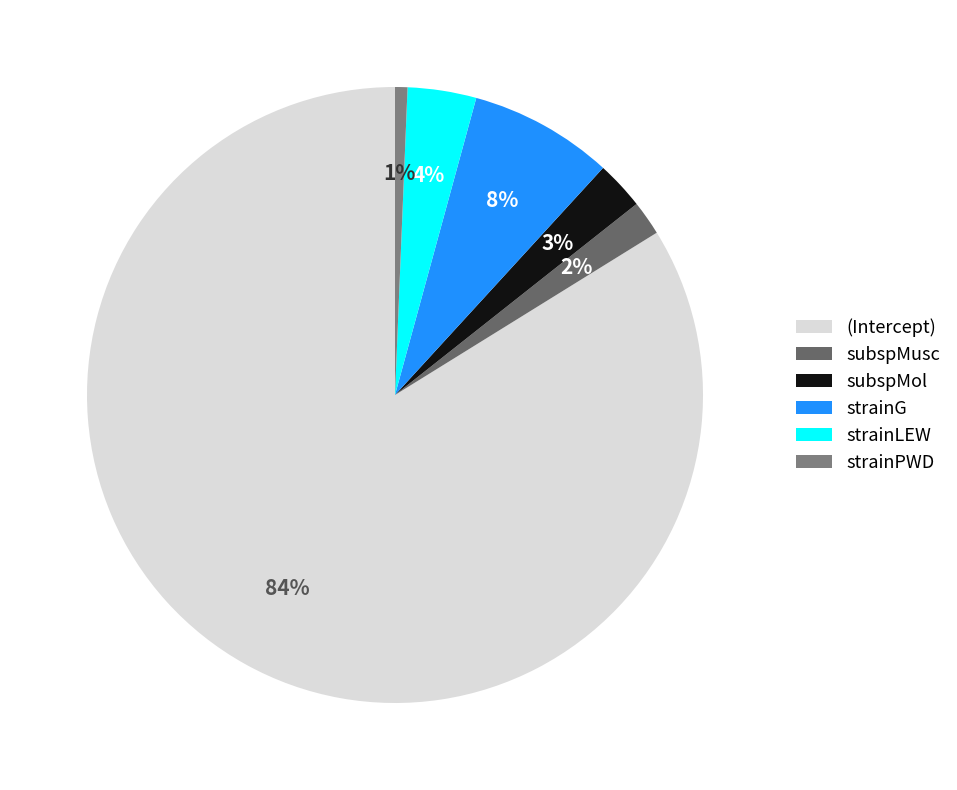

Which slice is the smallest?

strainPWD